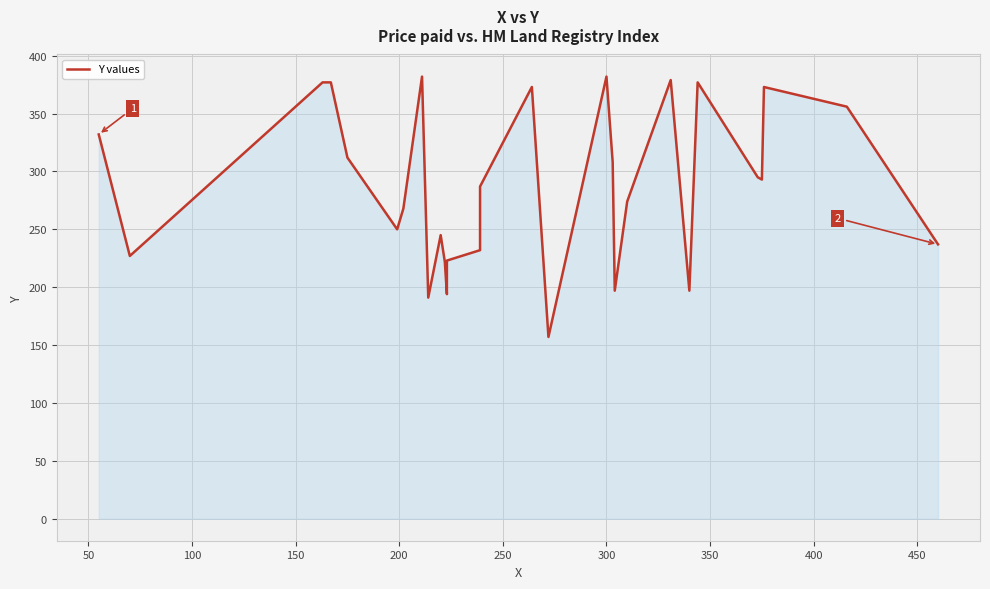

Reading left to right, what are all the values shown in this chart?

332	227	377	377	312	250	268	382	191	245	222	194	223	232	287	373	157	382	308	197	274	379	197	377	295	293	373	356	237